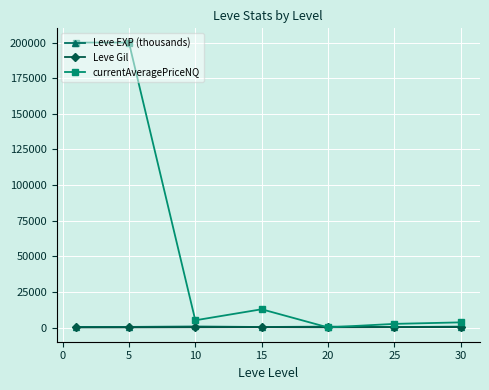

What is the greatest value displayed?

200000.0